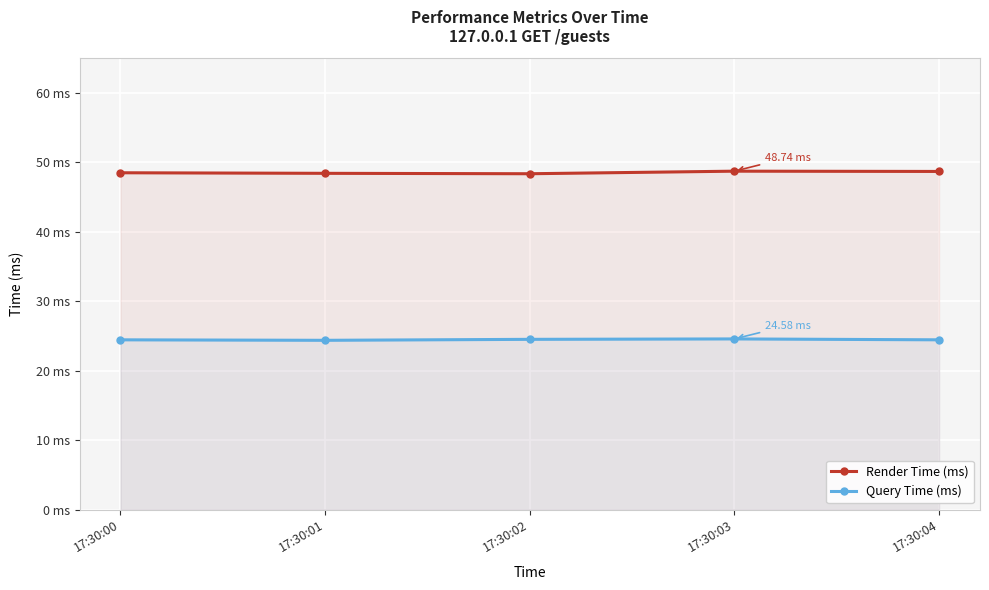

List the series in order of their overall mean, highest first.

Render Time (ms), Query Time (ms)